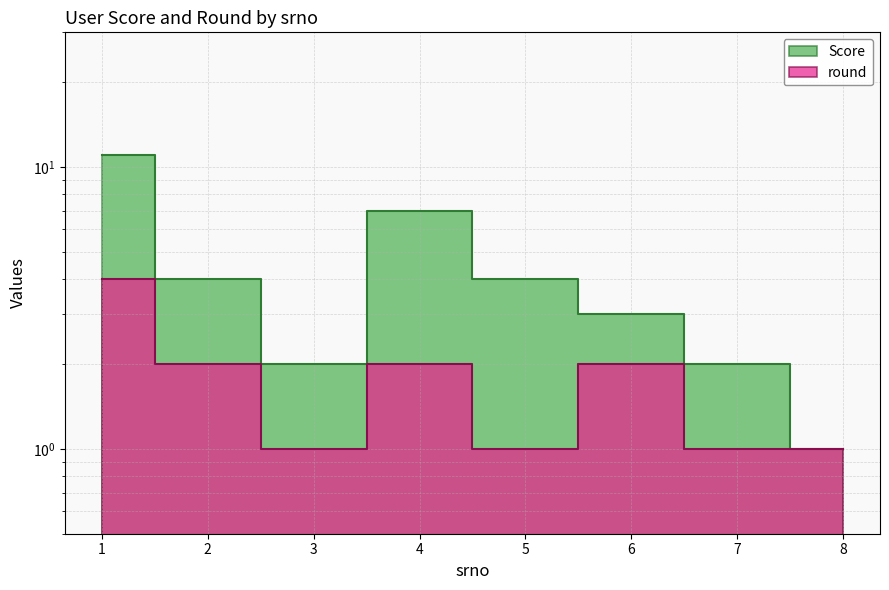

The round series shows 4 at 1. True or false?

True